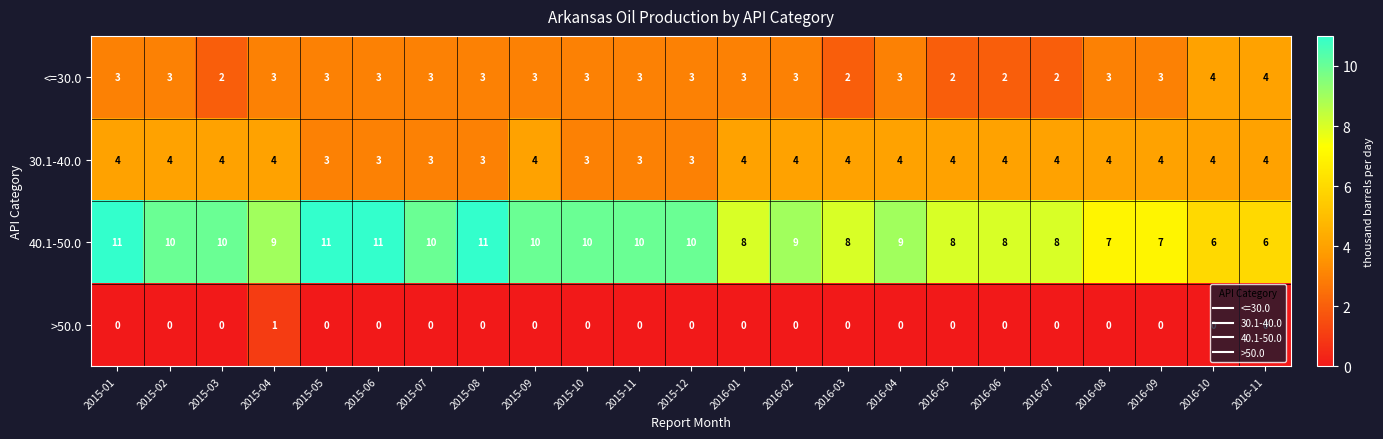

What is the total value across all series at 2015-10?

16